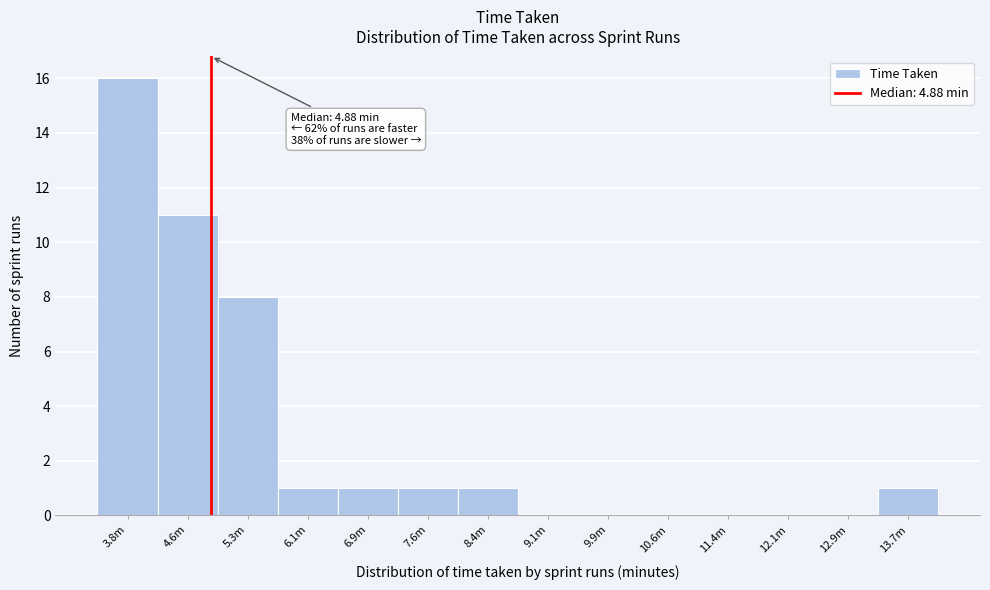

Reading left to right, list all the values displayed in this chart.

3.8m=16	4.6m=11	5.3m=8	6.1m=1	6.9m=1	7.6m=1	8.4m=1	9.1m=0	9.9m=0	10.6m=0	11.4m=0	12.1m=0	12.9m=0	13.7m=1